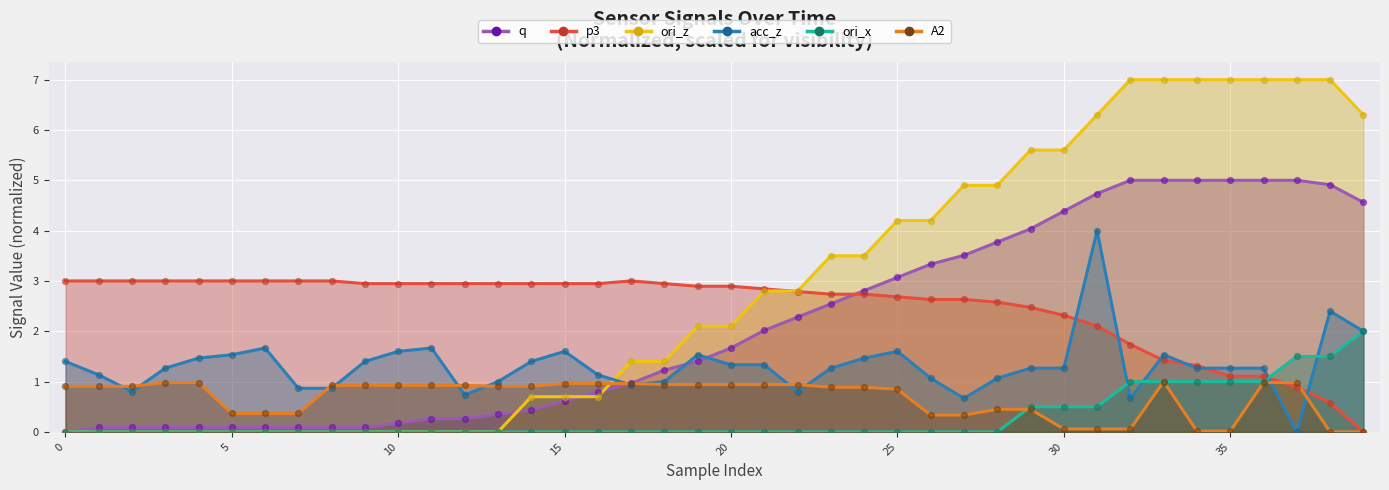

At which category is the sum across all series the highest?

31